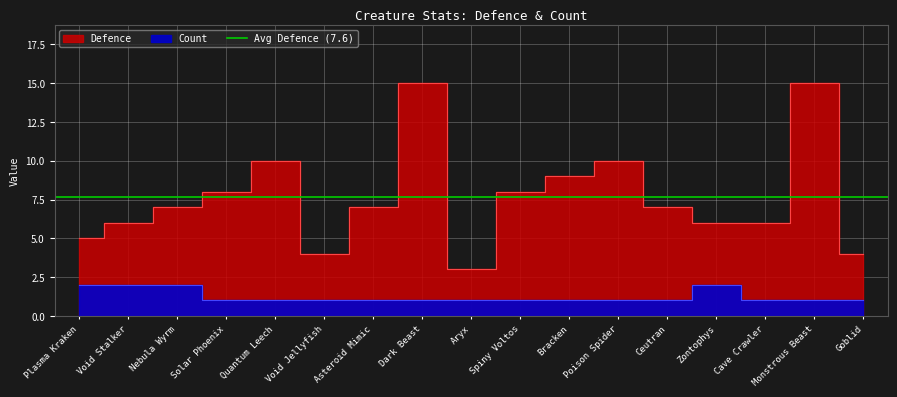

At how many categories does at least one series exceed 2?

17